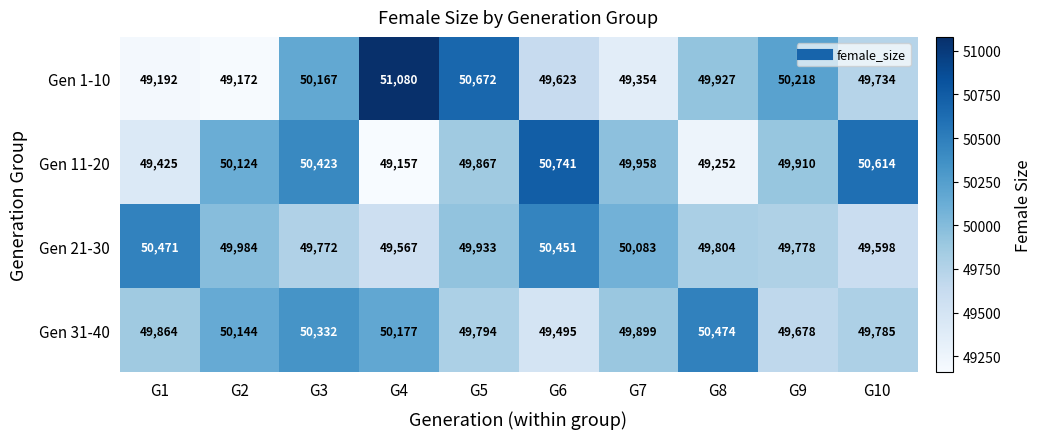

What is the greatest value displayed?

51080